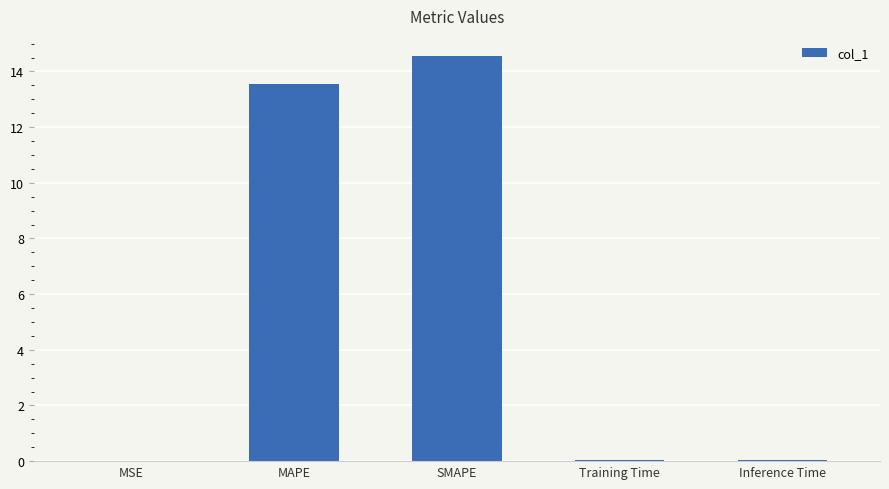

What is the maximum value shown in the chart?

14.6